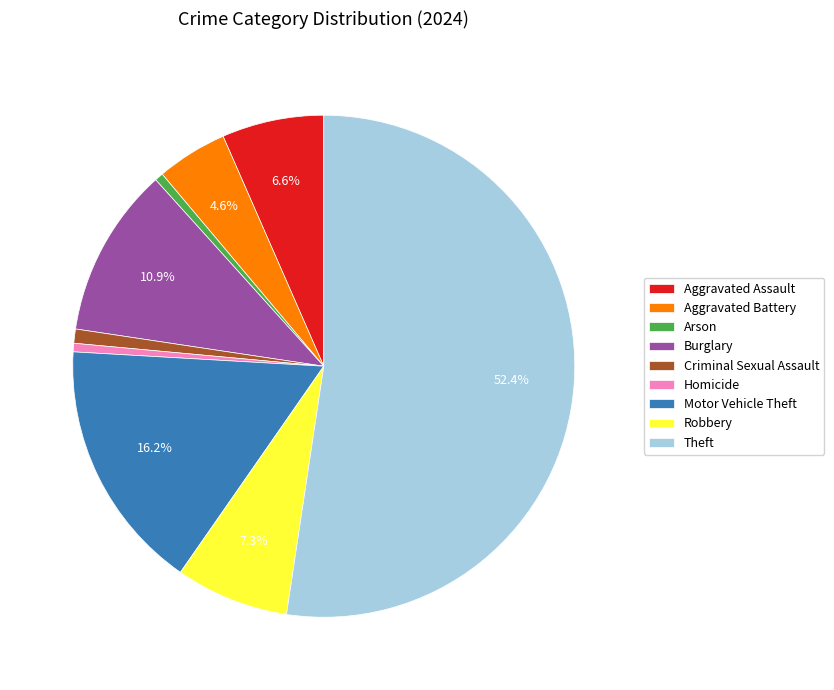

Is there a majority slice in this chart?

Yes